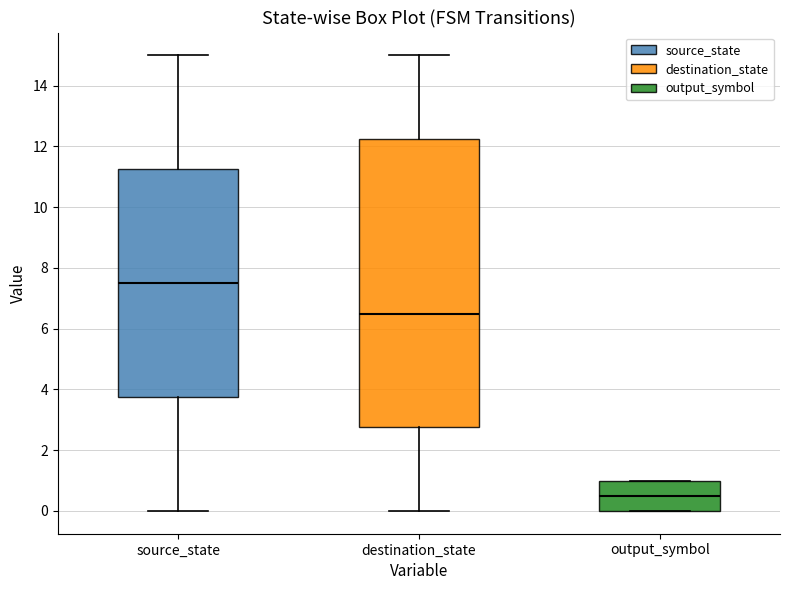

Which box is the tallest, from its lower edge to its upper edge?

destination_state